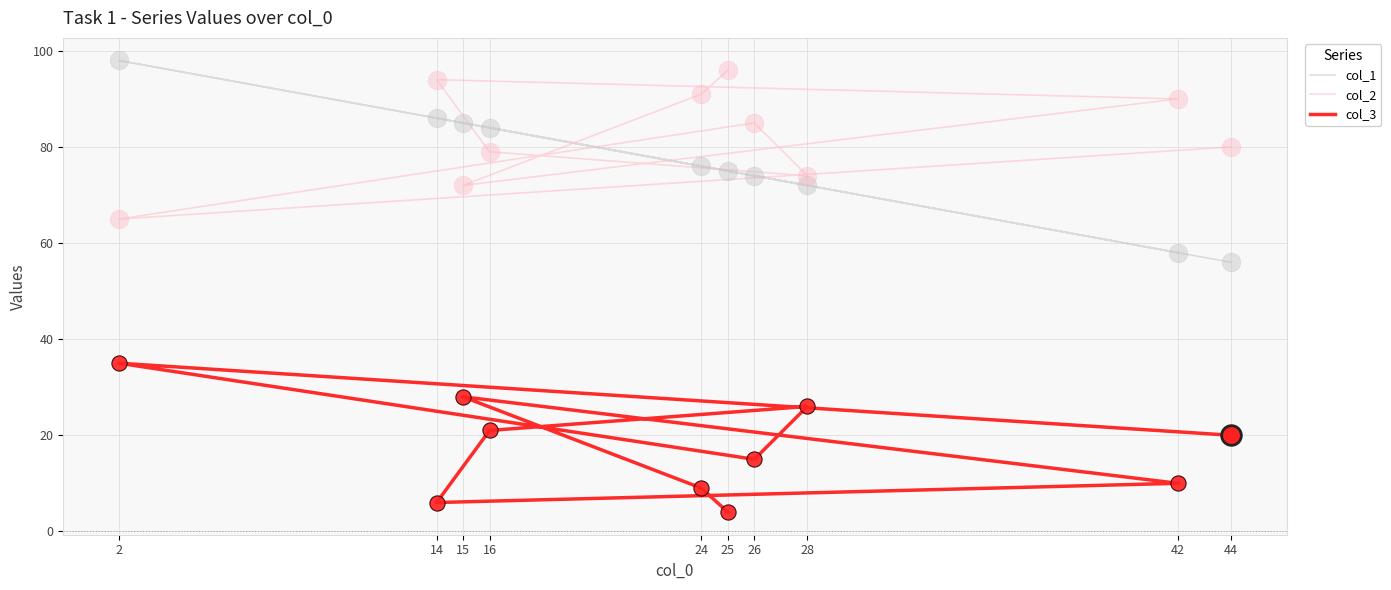

At how many categories does at least one series exceed 61?

10